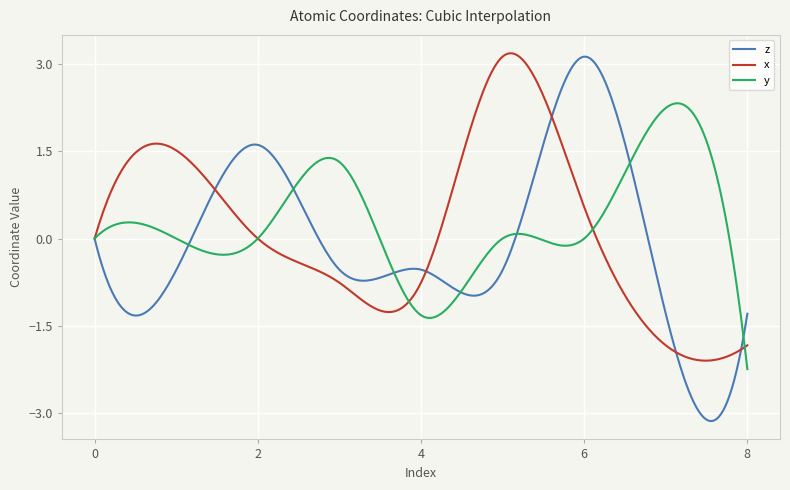

Which series has the largest range (max minus min)?

z